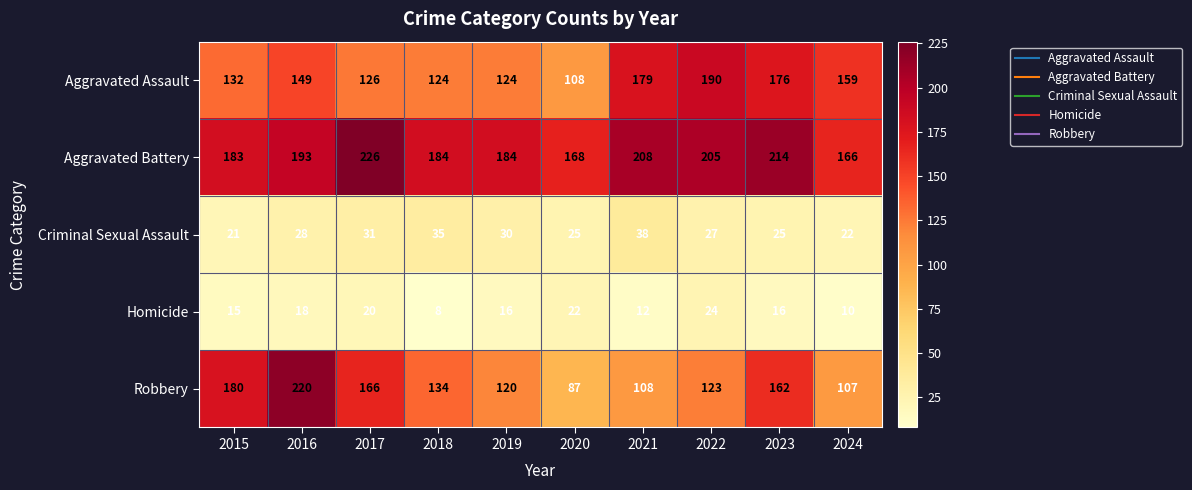

Between 2016 and 2022, which series saw the biggest shift?

Robbery